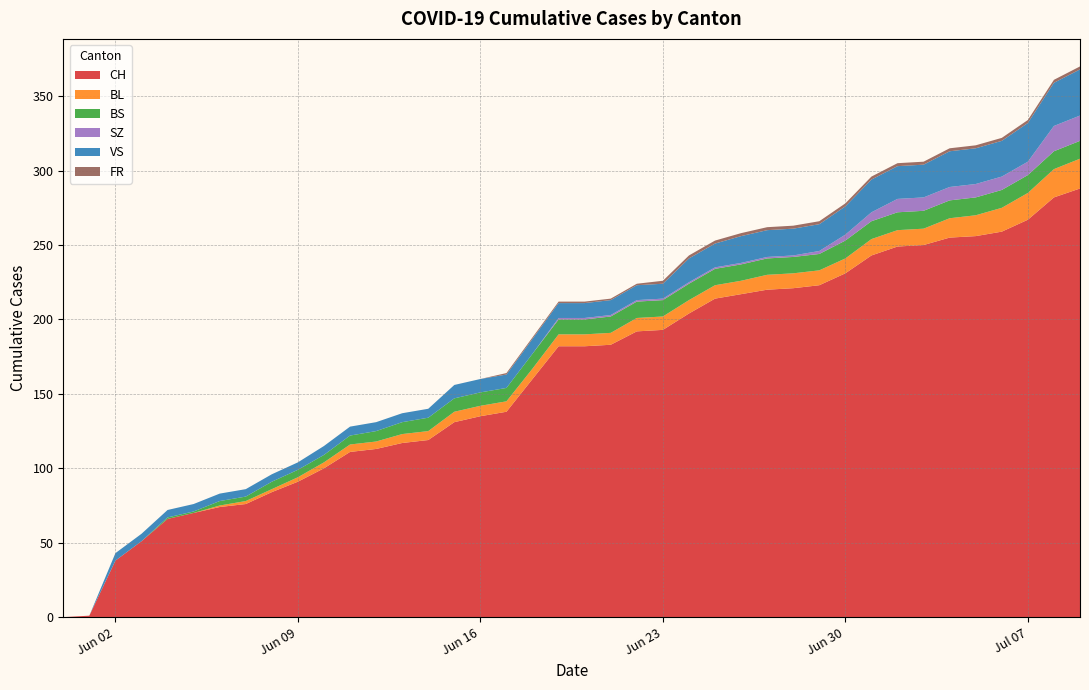

Reading left to right, transcribe all the data shown in this chart.

CH: 0	1	38	51	66	70	74	76	84	91	100	111	113	117	119	131	135	138	160	182	182	183	192	193	204	214	217	220	221	223	231	243	249	250	255	256	259	267	282	288
BL: 0	0	0	0	0	0	1	2	2	3	4	5	5	6	6	7	7	7	7	8	8	8	9	9	9	9	9	10	10	10	10	11	11	11	13	14	16	18	19	20
BS: 0	0	0	0	1	1	3	3	5	5	5	6	7	8	9	9	9	9	10	10	10	11	11	11	11	11	11	11	11	11	12	12	12	12	12	12	12	12	12	12
SZ: 0	0	0	0	0	0	0	0	0	0	0	0	0	0	0	0	0	0	0	1	1	1	1	1	1	1	1	1	1	2	4	6	9	9	9	9	9	9	17	17
VS: 0	0	5	5	5	5	5	5	5	5	6	6	6	6	6	9	9	9	10	10	10	10	10	10	16	16	18	18	18	18	19	22	22	22	24	24	24	26	29	31
FR: 0	0	0	0	0	0	0	0	0	0	0	0	0	0	0	0	0	1	1	1	1	1	1	2	2	2	2	2	2	2	2	2	2	2	2	2	2	2	2	2